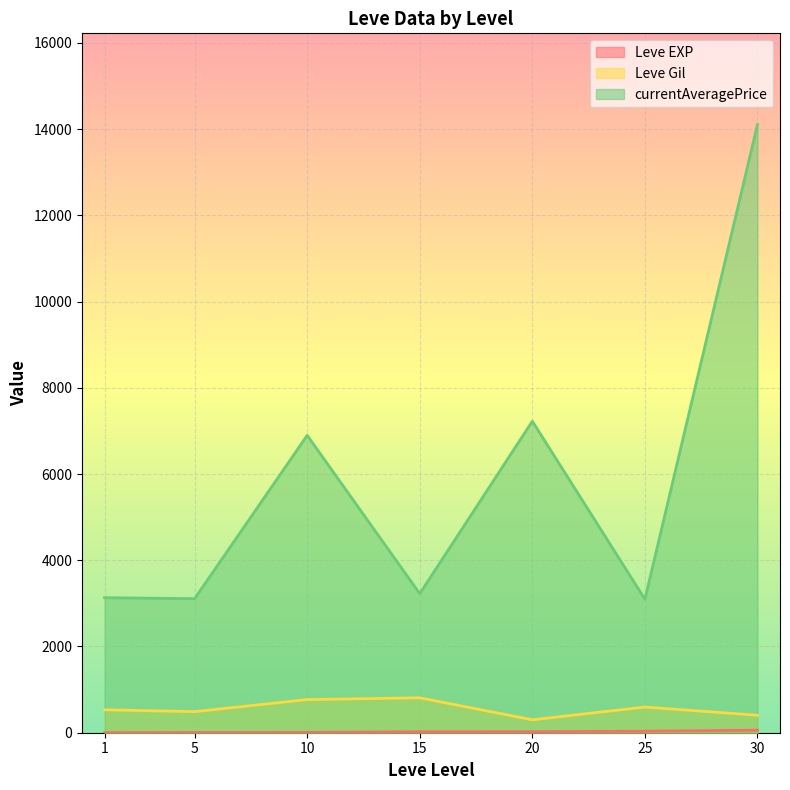

Which series has the largest range (max minus min)?

currentAveragePrice